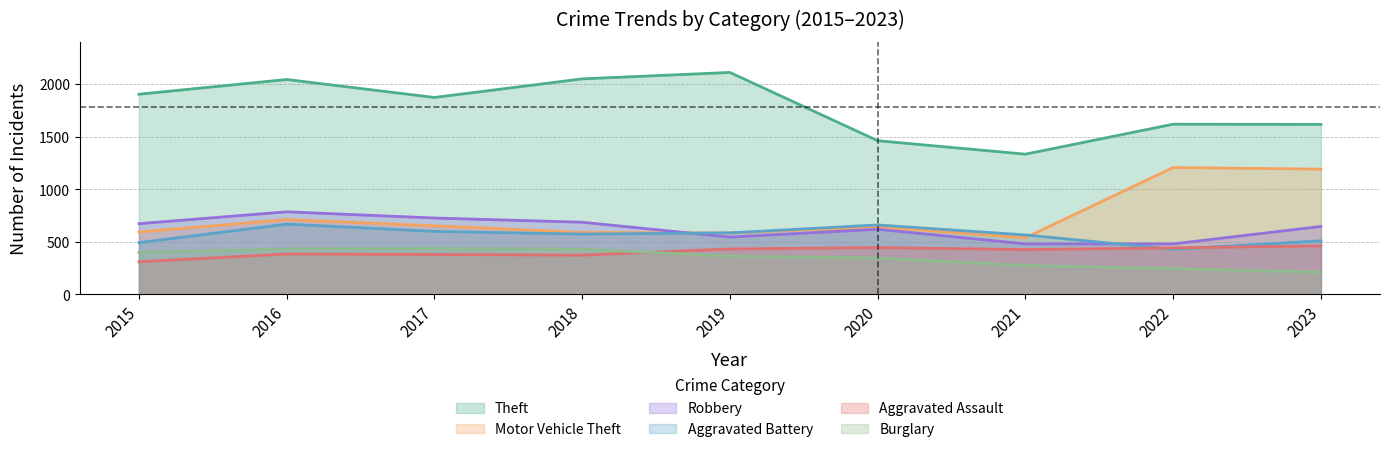

What is the difference between the Aggravated Assault values at 2022 and 2017?

63